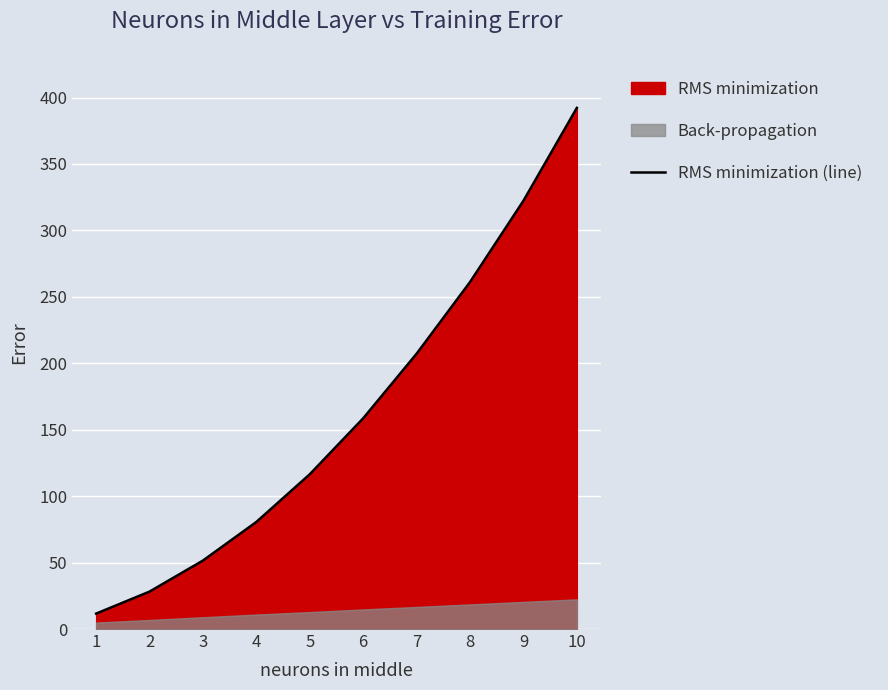

What is the ratio of the value at 4 to the value at 8?

0.3